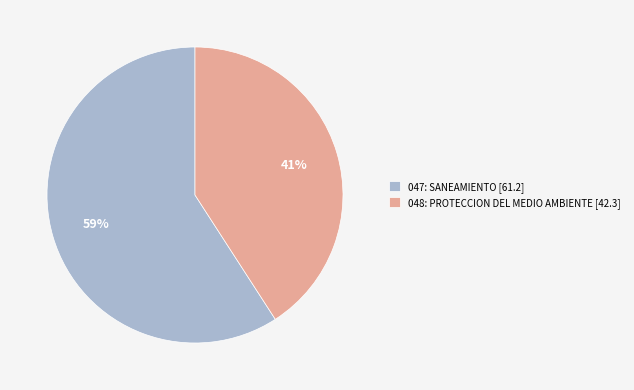

What is the largest slice in the pie chart?

047: SANEAMIENTO